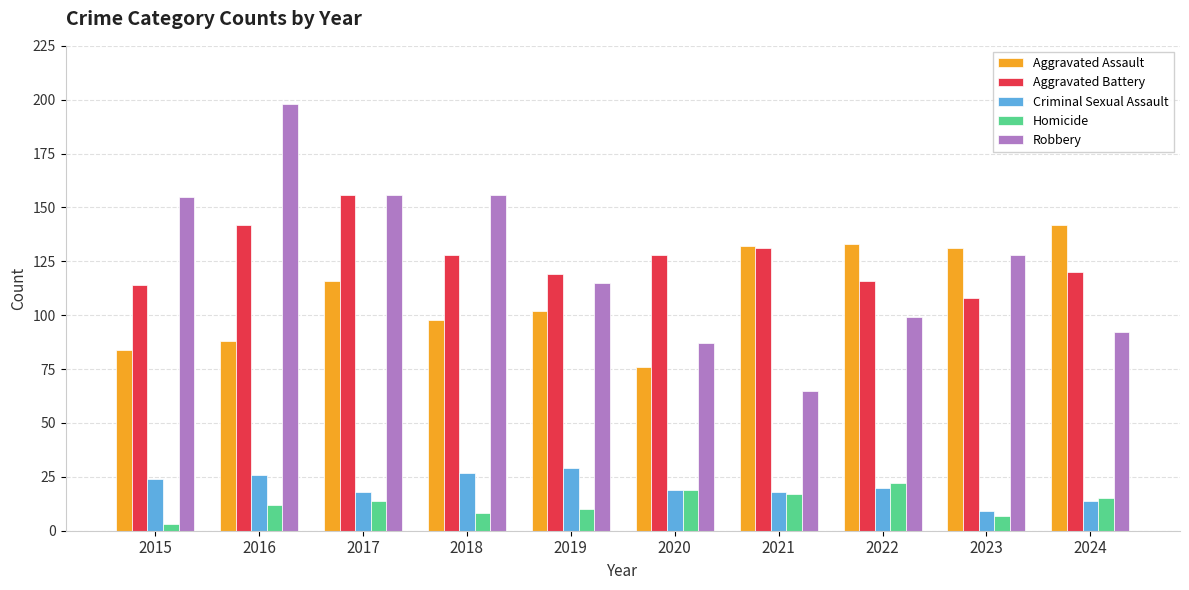

Is it true that Aggravated Assault equals 132 at 2021?

True